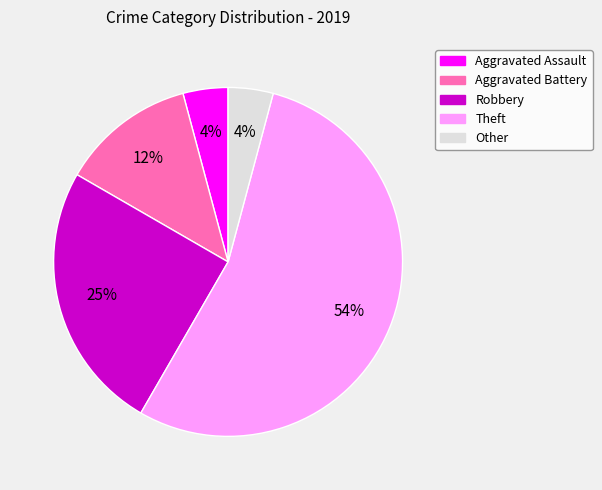

Does any single category account for the majority?

Yes